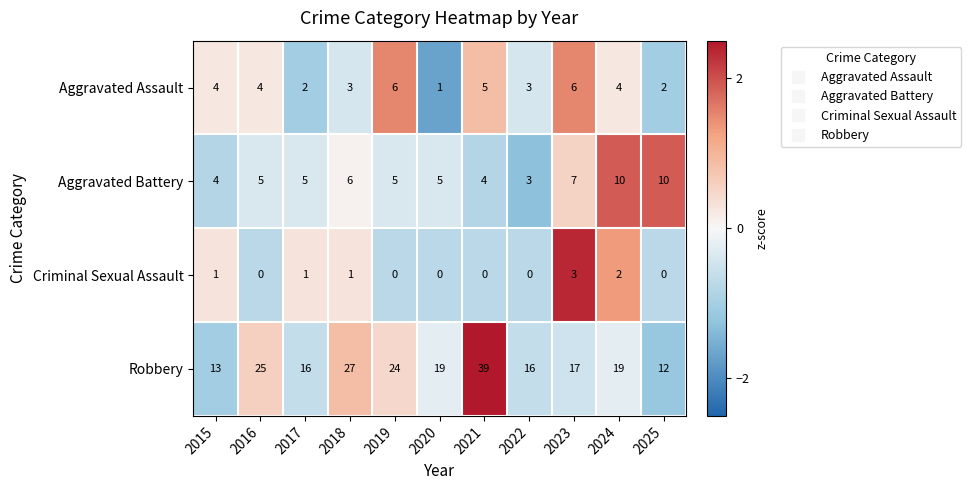

How many data points does each series have?

11